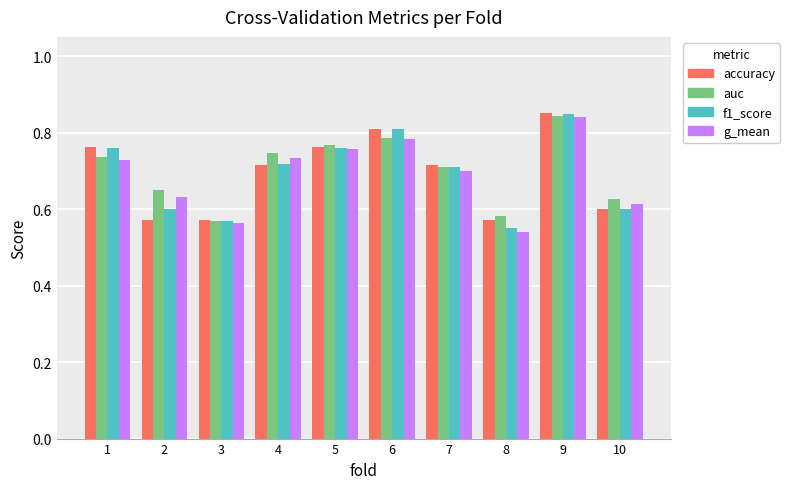

Does the chart contain any negative values?

No